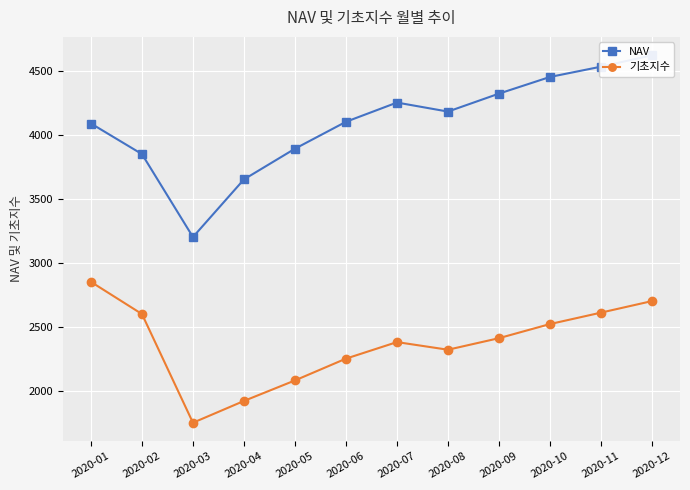

What is the value of the NAV point at the 7th from the left?

4250.8